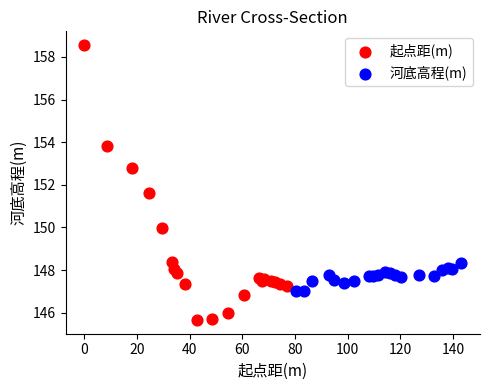

What are all the series names shown in the legend?

起点距(m), 河底高程(m)